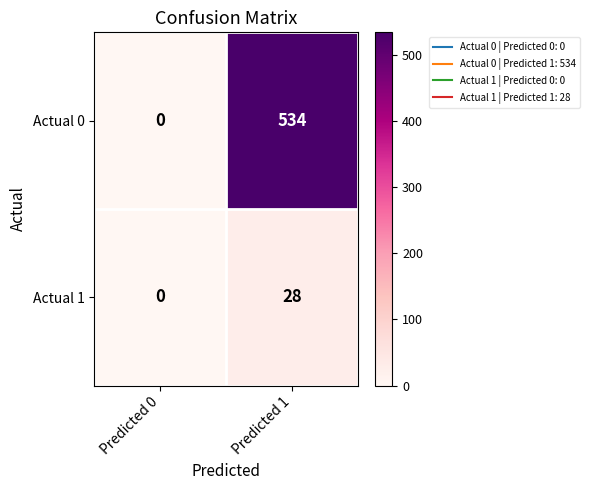

Rank the series by their average value, from highest to lowest.

Actual 0, Actual 1